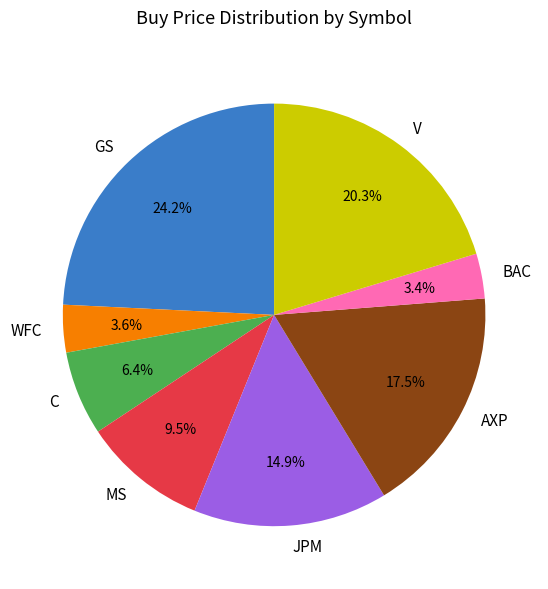

Which has a higher value, MS or BAC?

MS